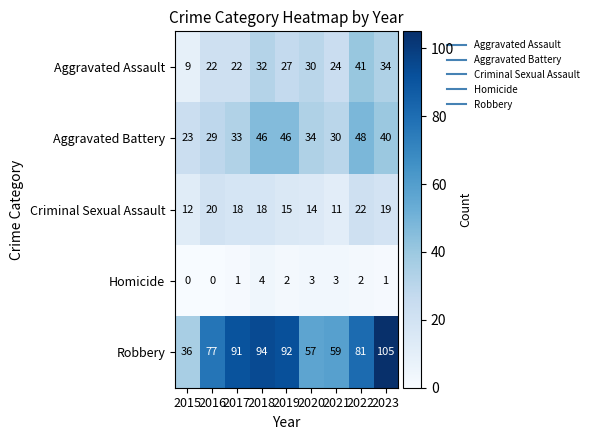

At 2016, list the series in order from smallest to largest.

Homicide, Criminal Sexual Assault, Aggravated Assault, Aggravated Battery, Robbery